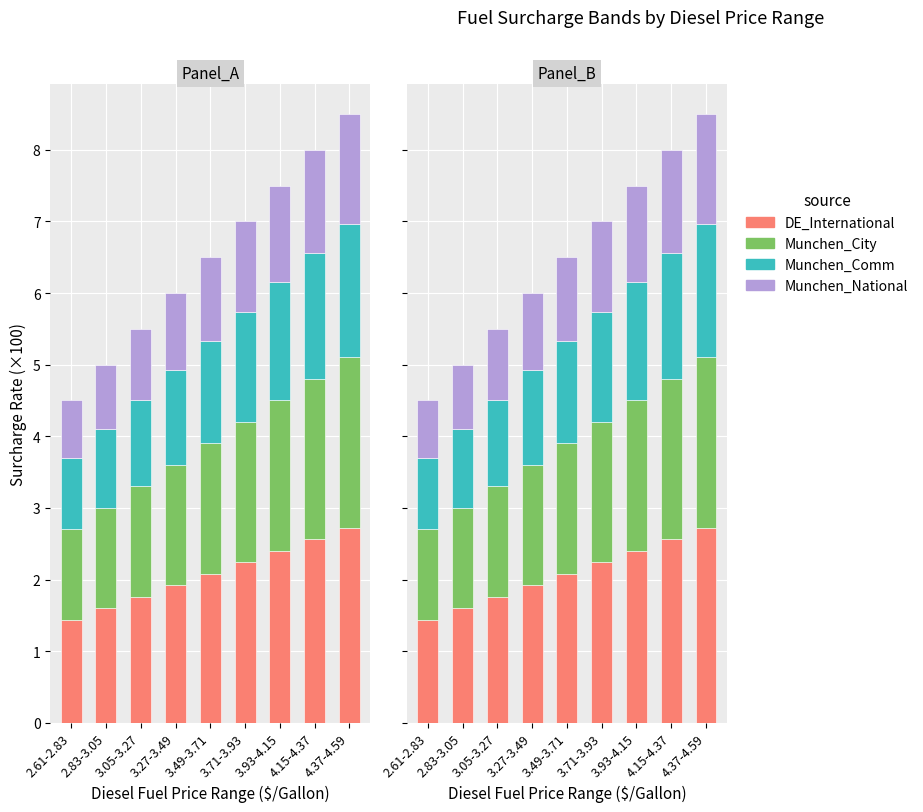

What is the spread (max minus min) of values at 3.27-3.49?

0.8